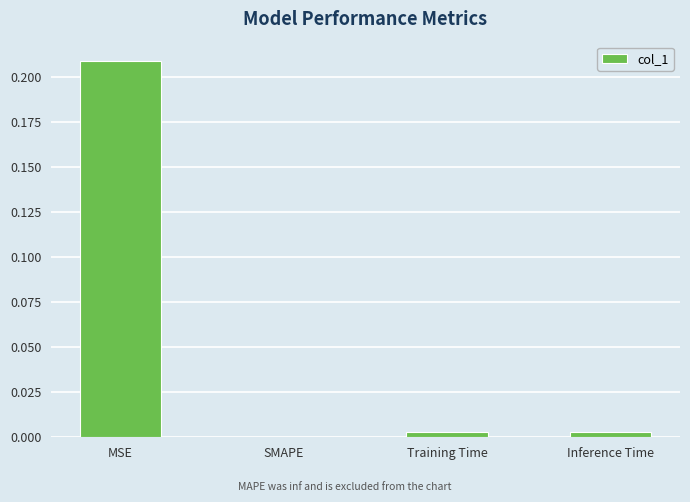

Is it true that the value at Training Time is 0.0?

True